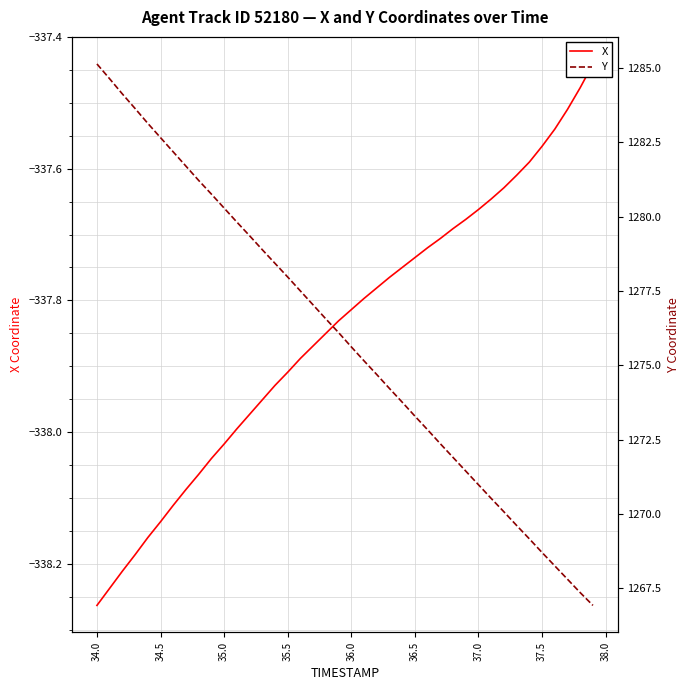

What is the difference between the highest and lowest values at 34.0?

1622.9